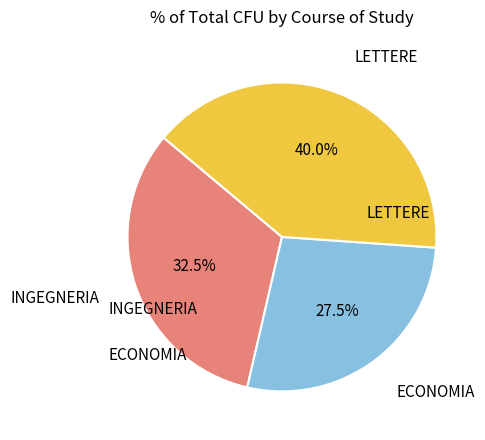

Does any single category account for the majority?

No